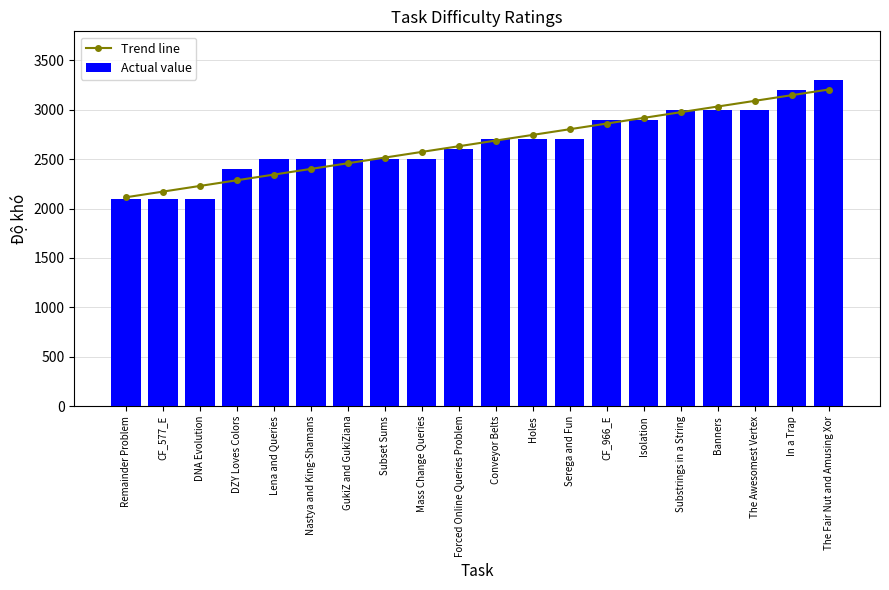

The Trend line series shows 2975.9 at Substrings in a String. True or false?

True